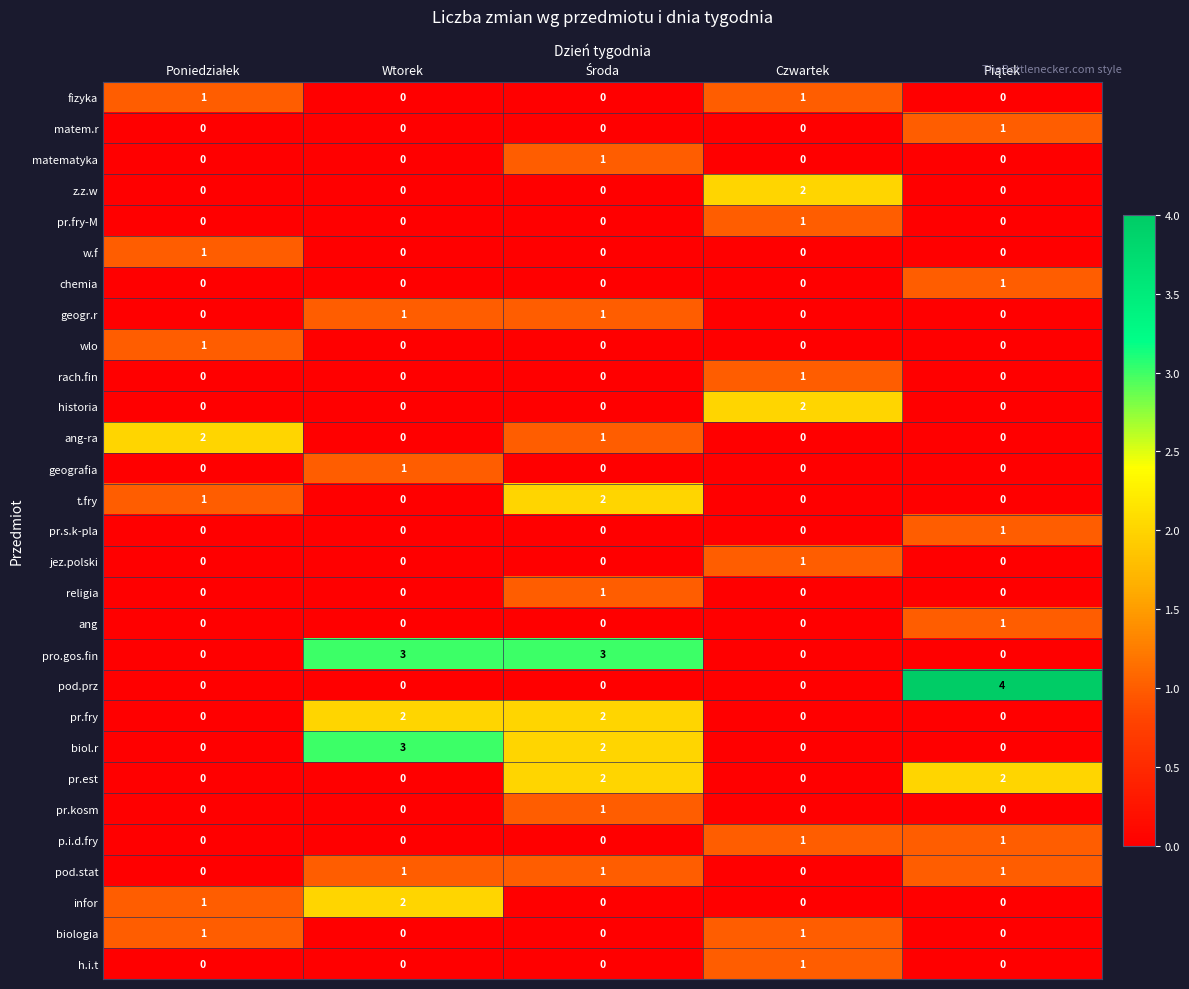

True or false: pr.s.k-pla has a value of 0 at Wtorek.

True